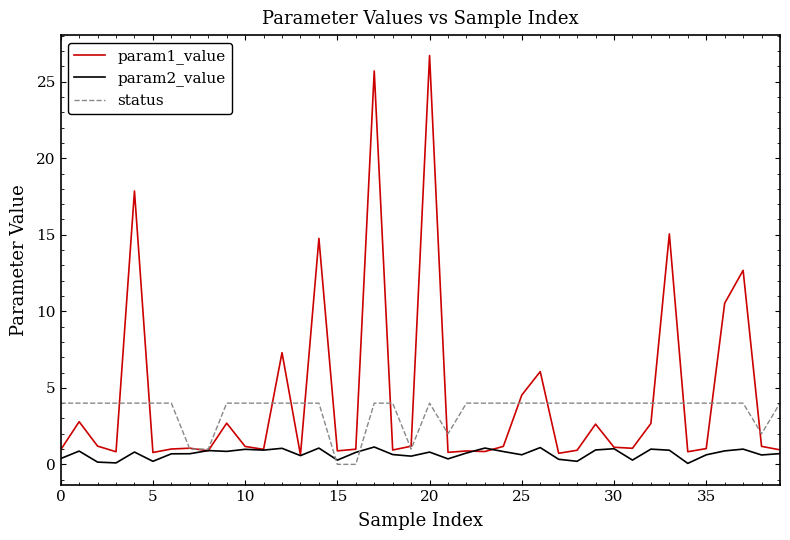

Which series has the largest range (max minus min)?

param1_value